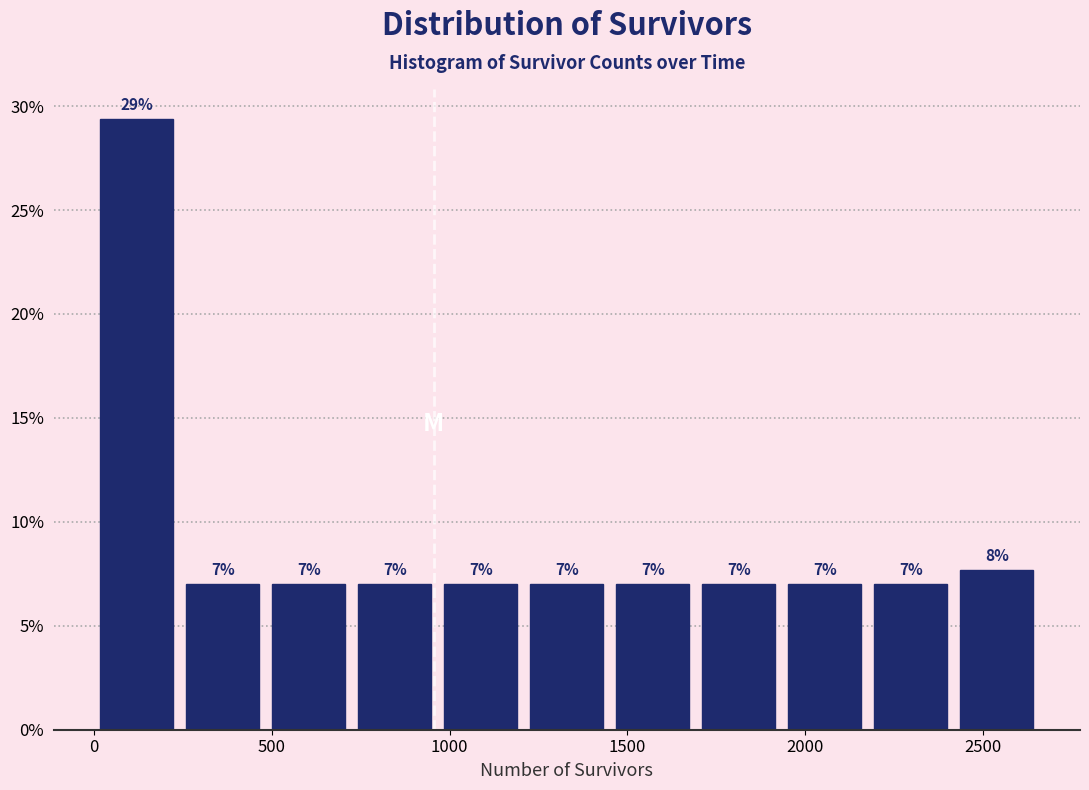

Over which range of the x-axis is the bar tallest?

0 to 250